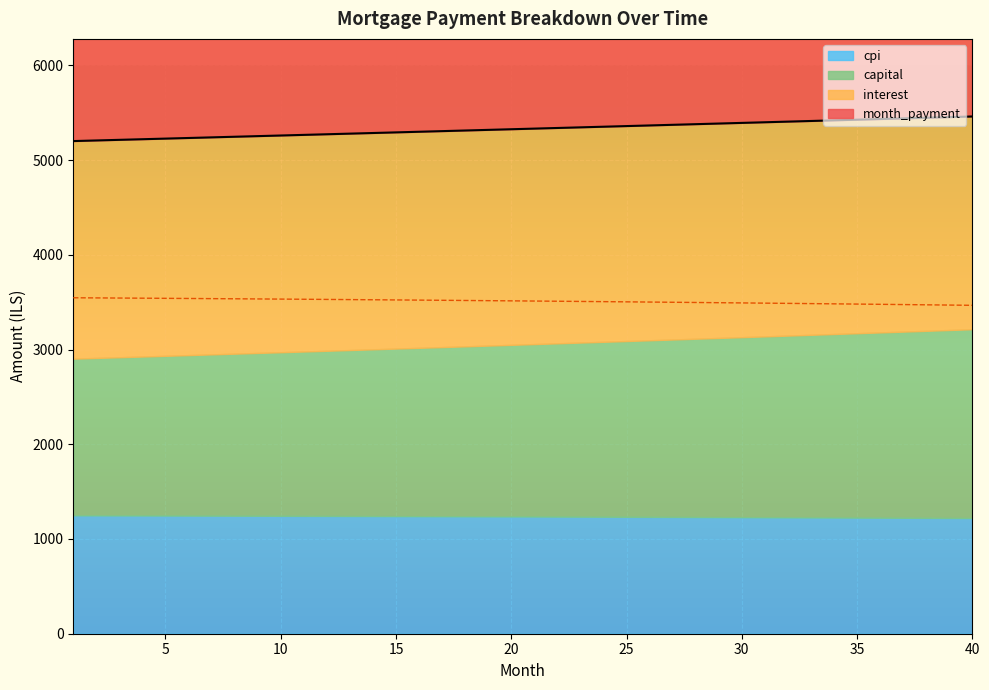

What is the average value of the month_payment series?

5328.9